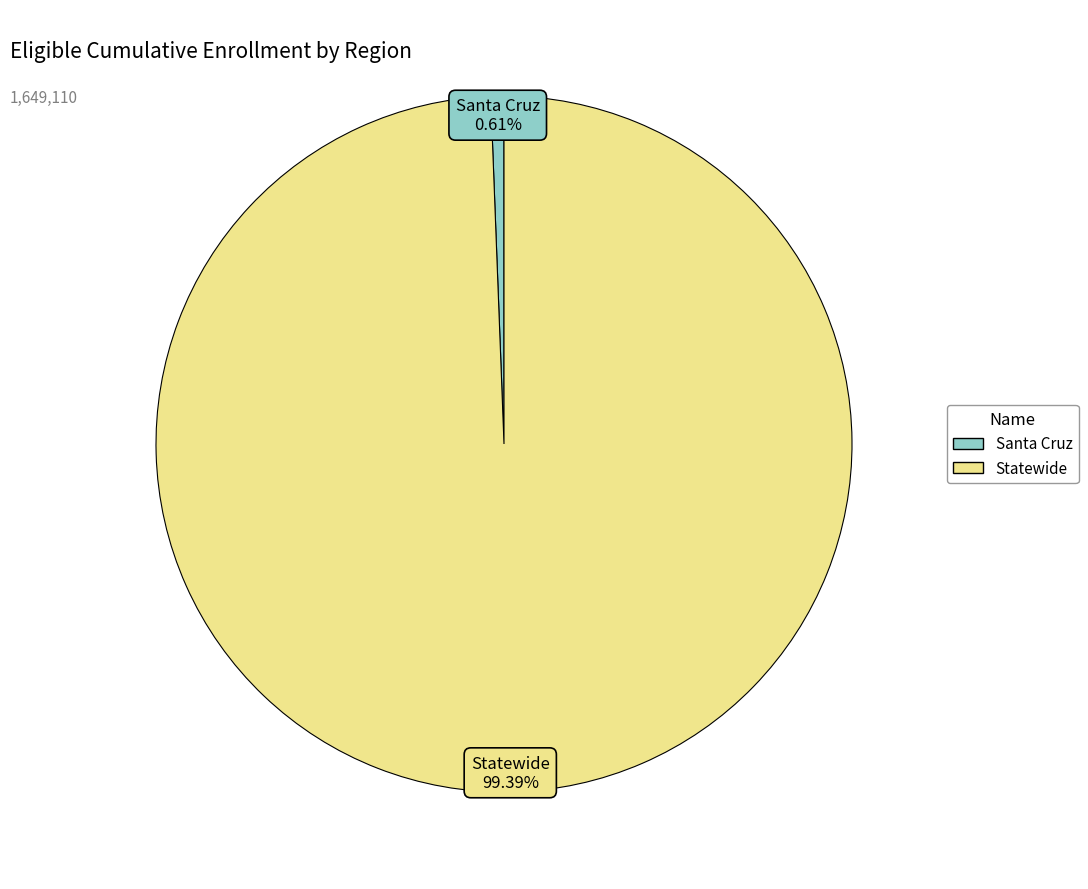

To the nearest percent, what is the average slice percentage?

50%